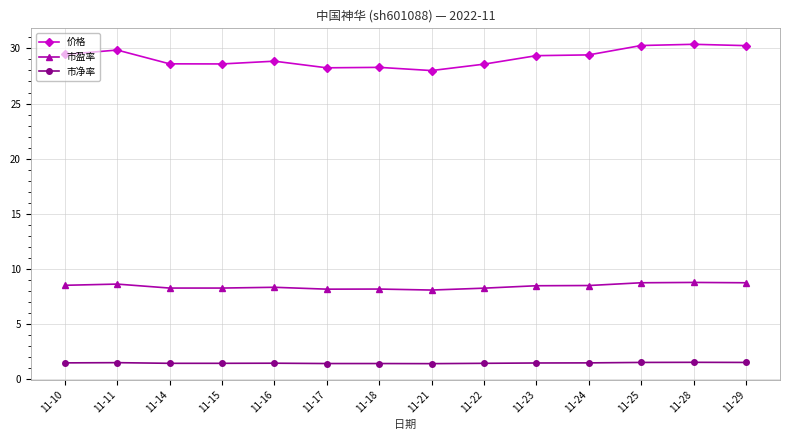

Count the 市净率 values in the range 1 to 2.

14